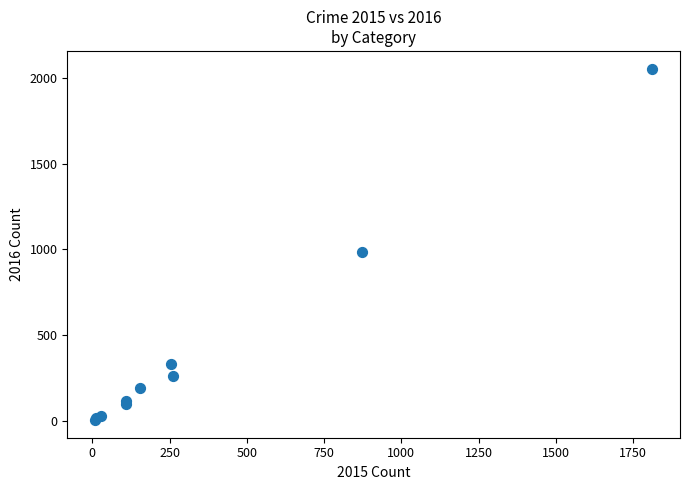

What Y value in the scatter plot is closest to 1030?

984